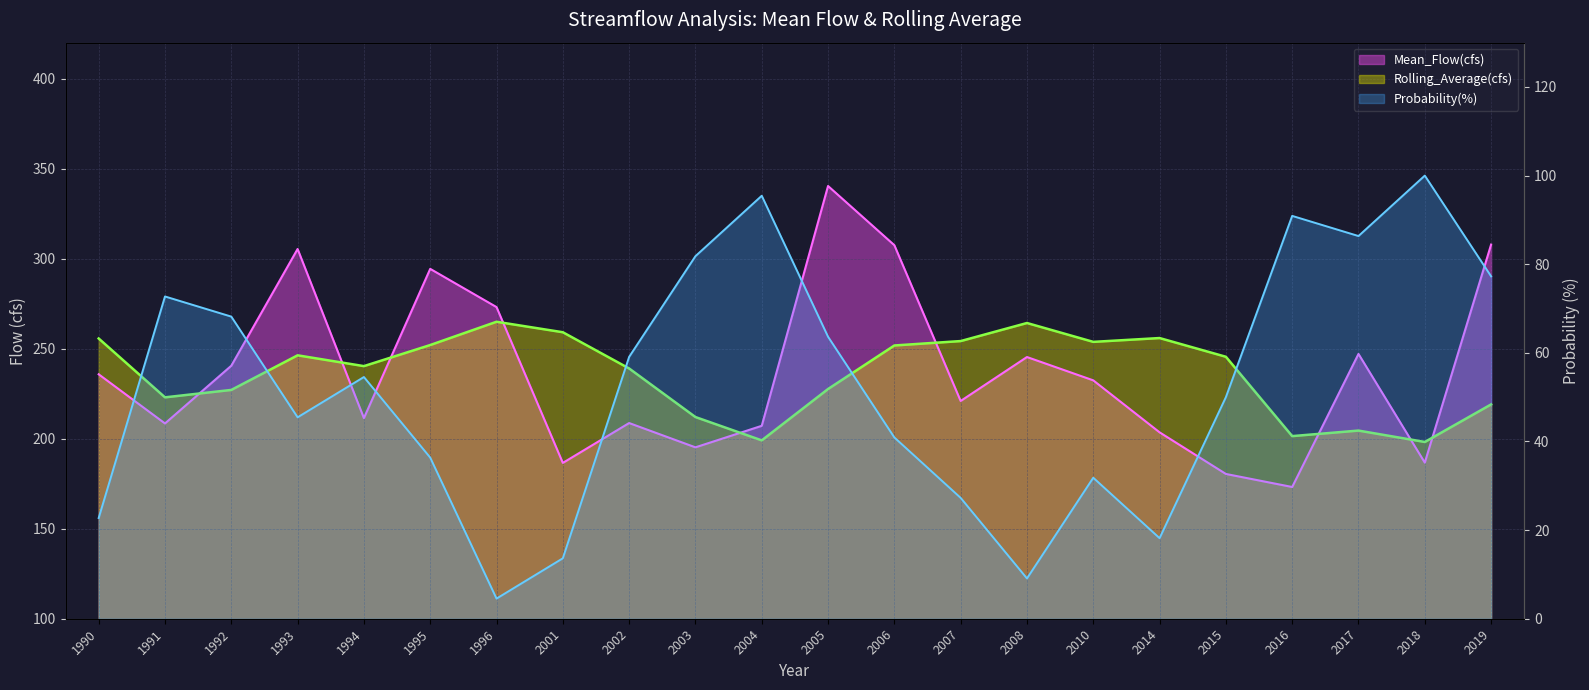

True or false: Probability(%) and Mean_Flow(cfs) intersect in this chart.

False